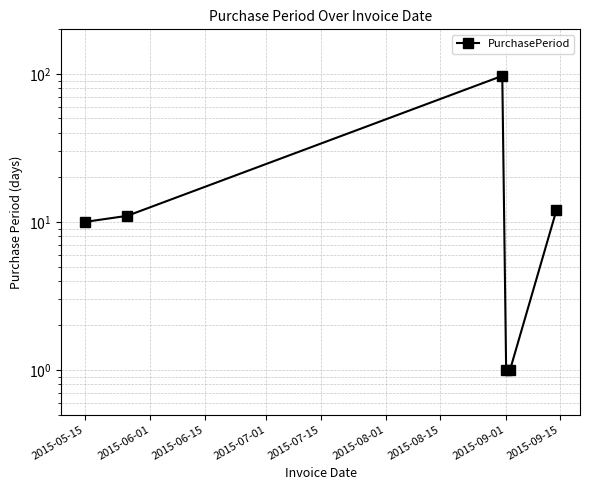

Reading left to right, extract all data points from this chart.

10	11	97	1	1	12